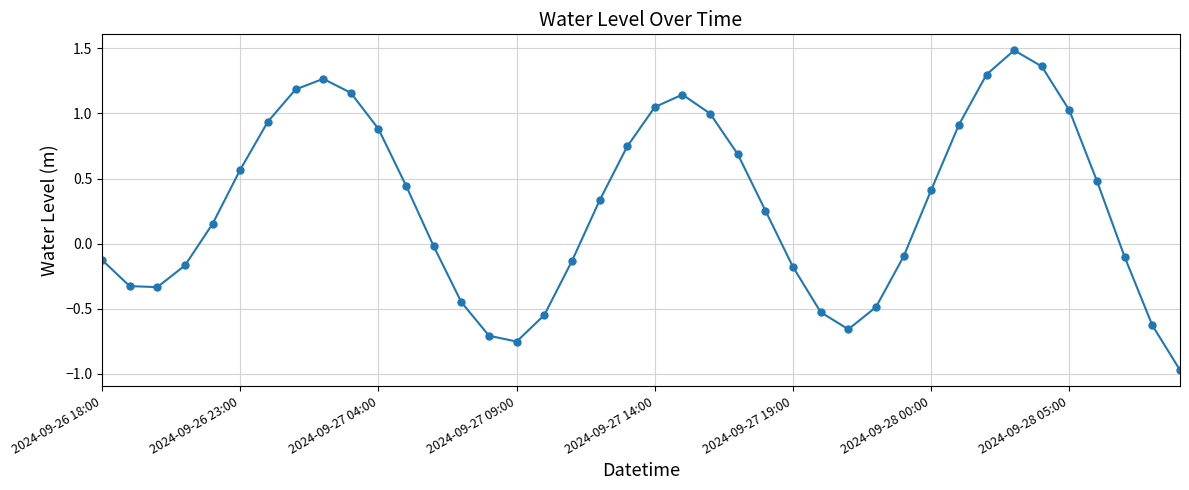

What is the maximum value shown in the chart?

1.5